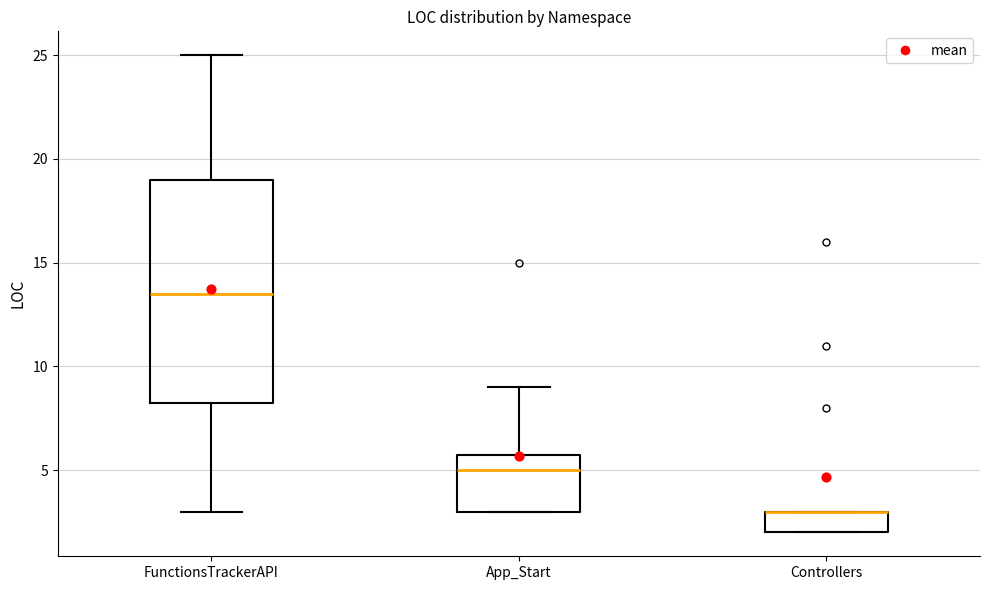

Which box is the tallest, from its lower edge to its upper edge?

FunctionsTrackerAPI